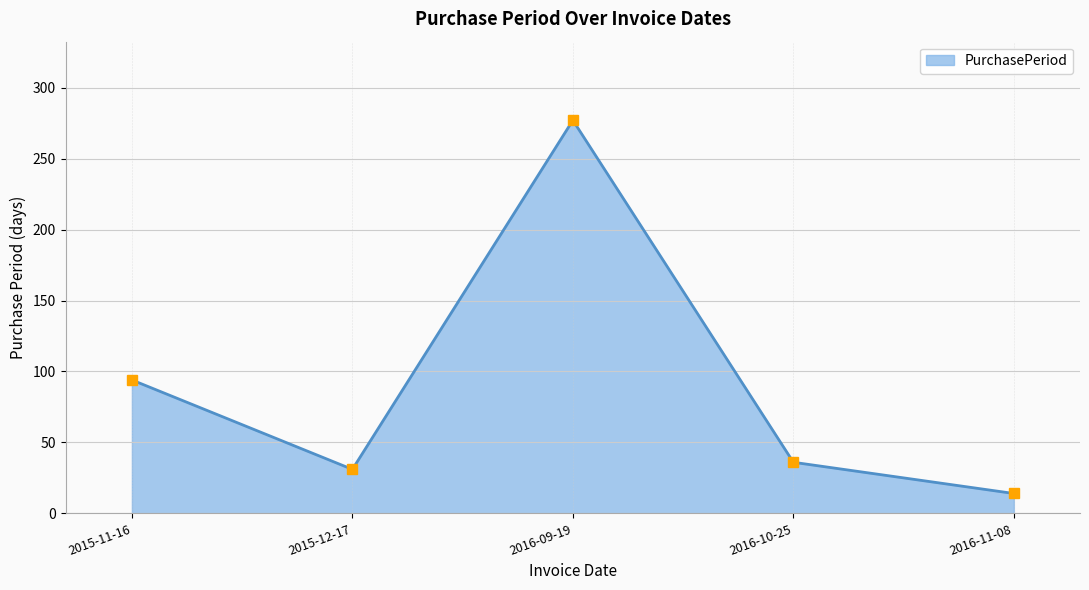

Rank the categories by value from lowest to highest.

2016-11-08, 2015-12-17, 2016-10-25, 2015-11-16, 2016-09-19